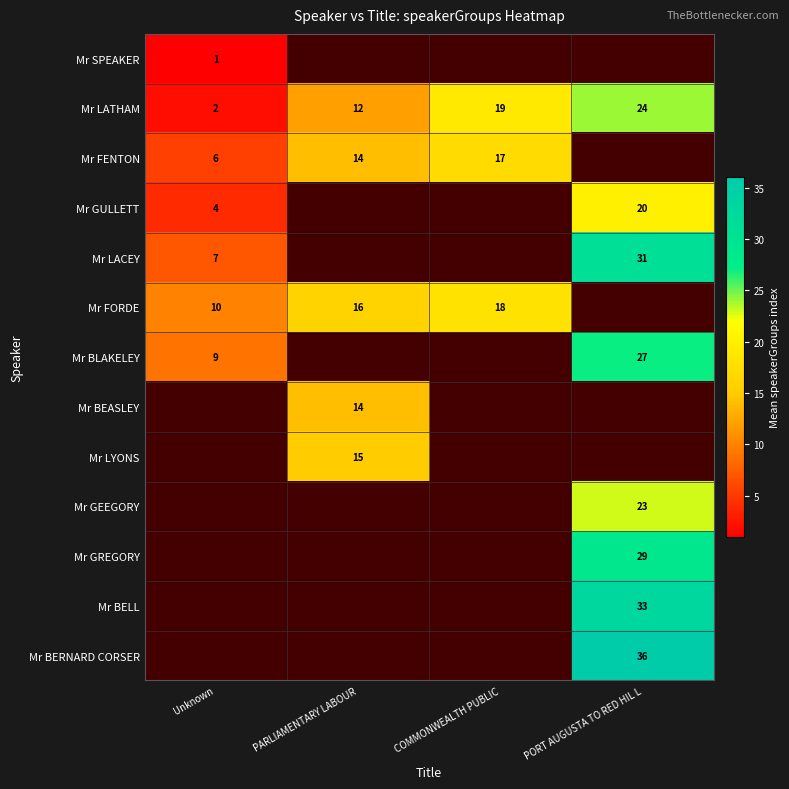

The Mr FORDE series shows 10 at Unknown. True or false?

True